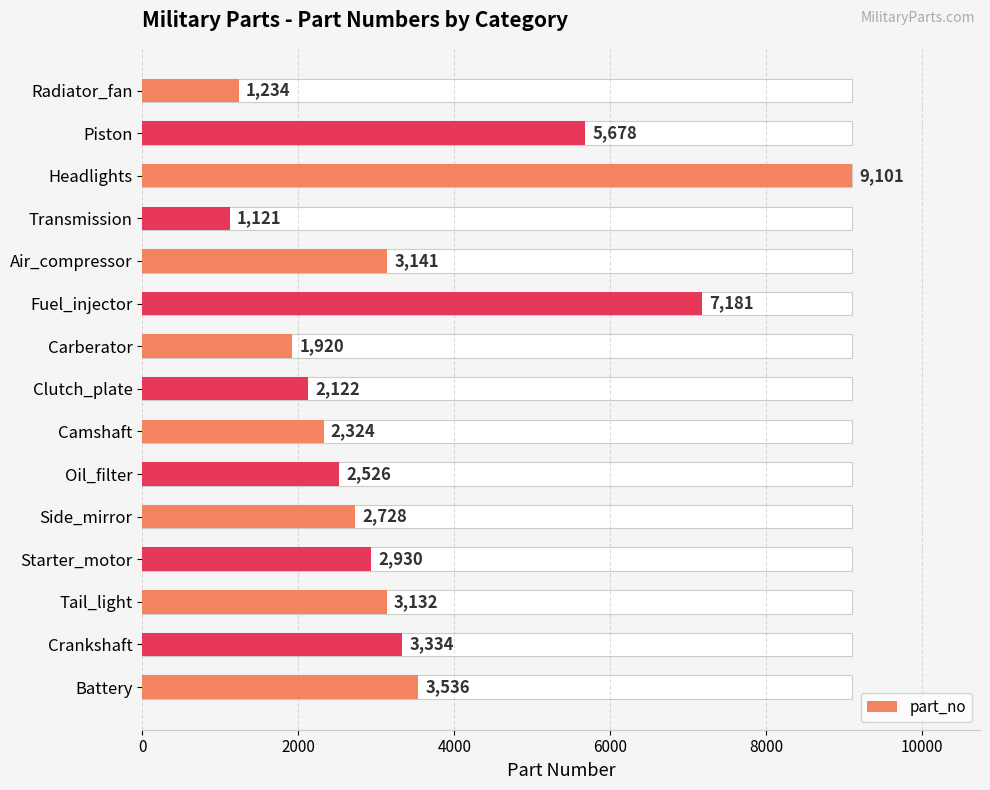

How many bars are there in total?

15